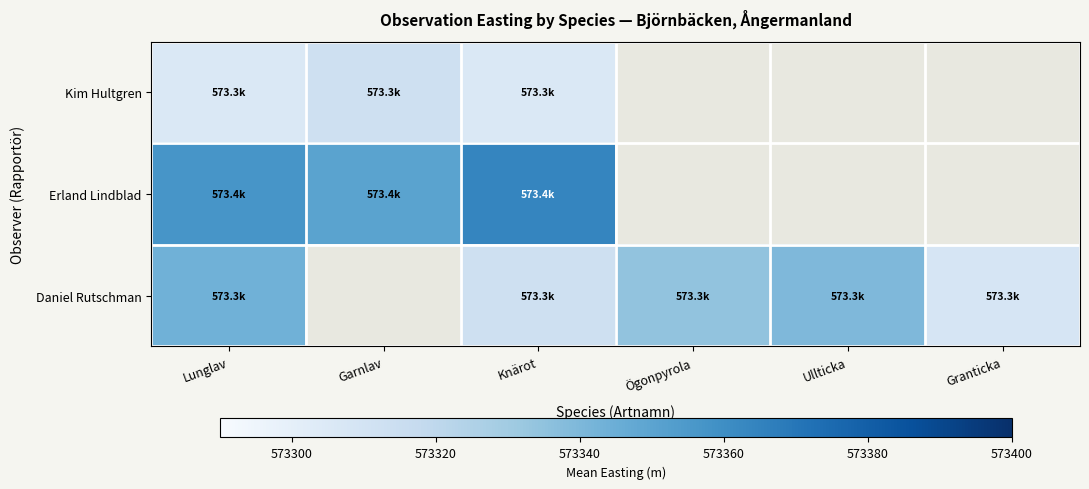

Is the value of Kim Hultgren at Granticka greater than the value of Daniel Rutschman at Ögonpyrola?

No